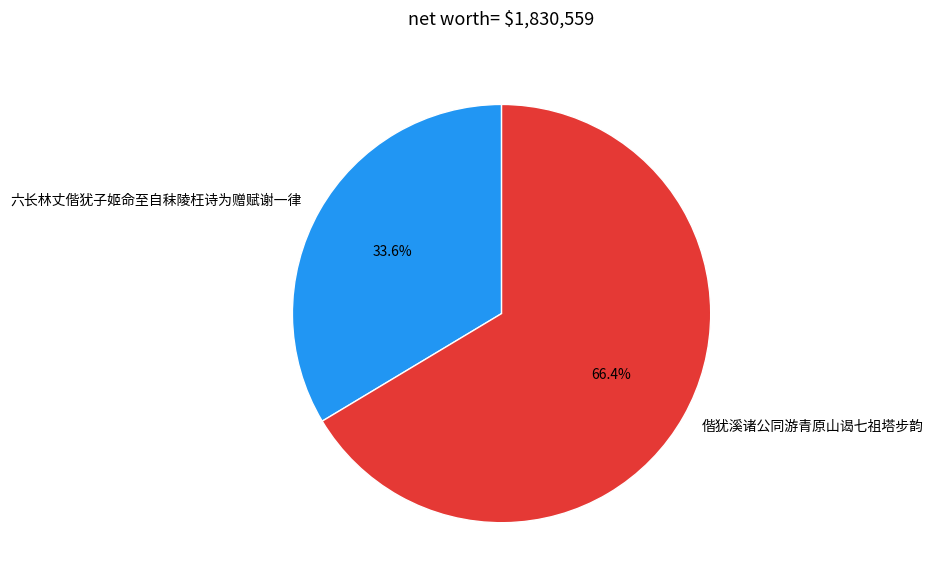

Rank the categories by value from highest to lowest.

偕犹溪诸公同游青原山谒七祖塔步韵, 六长林丈偕犹子姬命至自秣陵枉诗为赠赋谢一律